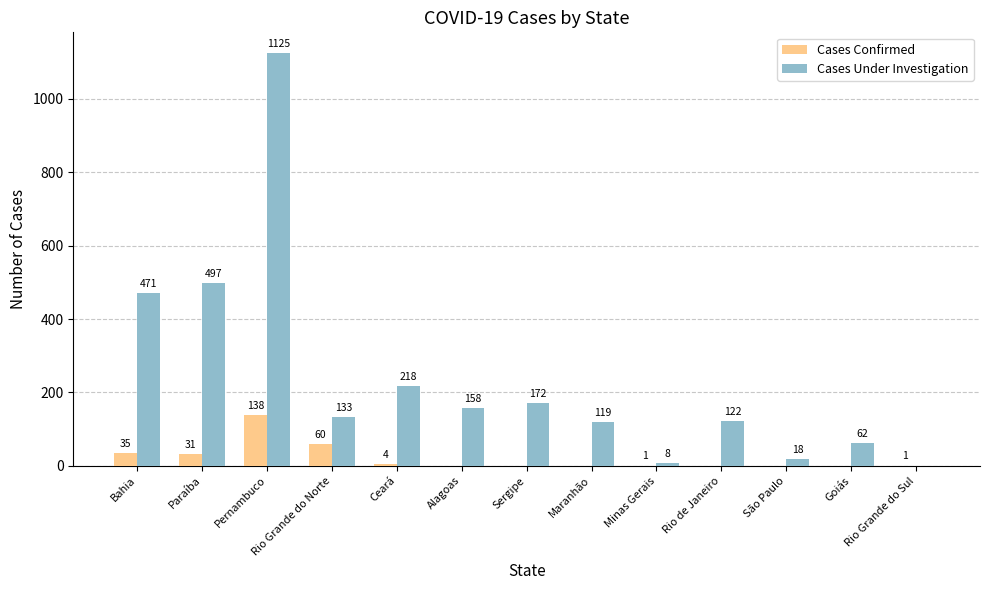

Does the chart contain stacked bars?

No